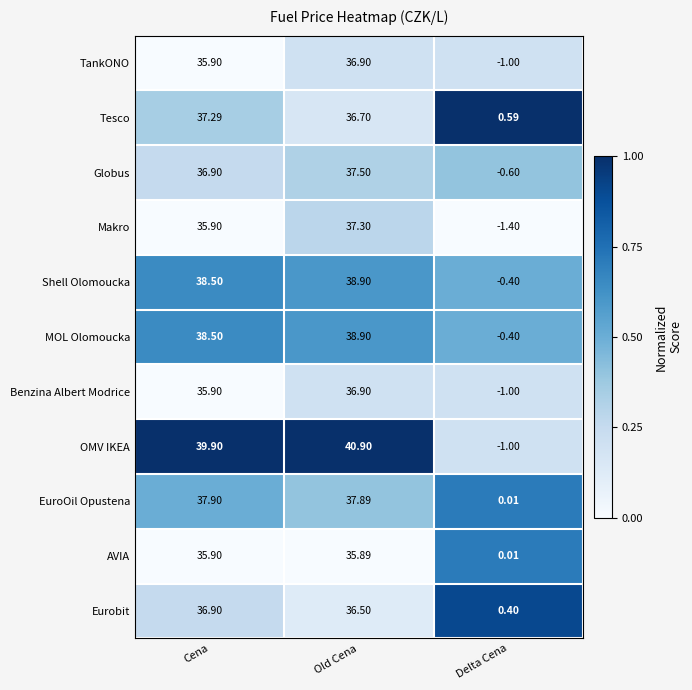

What is the total value across all series at Cena?

409.5